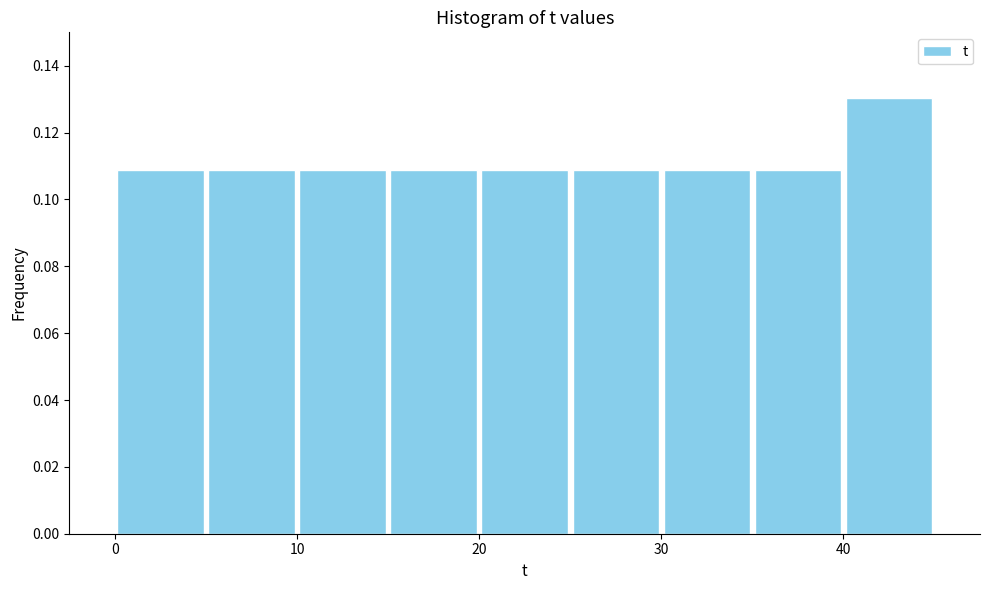

Reading left to right, list every bar in this chart as the range it spans on the x-axis followed by its height. The values are not printed on the chart, so give them approximately, as read against the axis.

0 to 5: 0.108
5 to 10: 0.108
10 to 15: 0.108
15 to 20: 0.108
20 to 25: 0.108
25 to 30: 0.108
30 to 35: 0.108
35 to 40: 0.108
40 to 45: 0.130